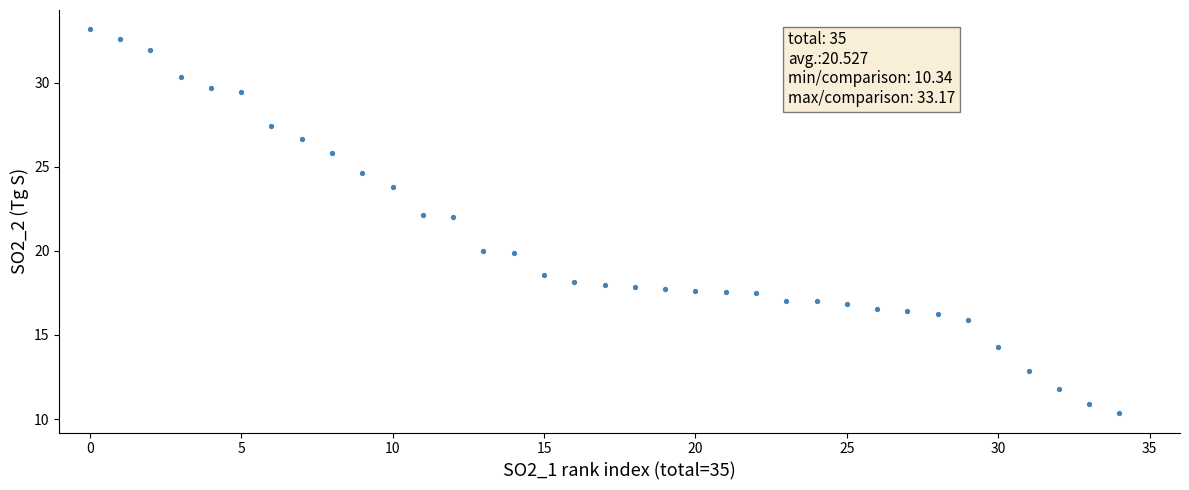

What is the range of Y values (max minus min)?

22.8